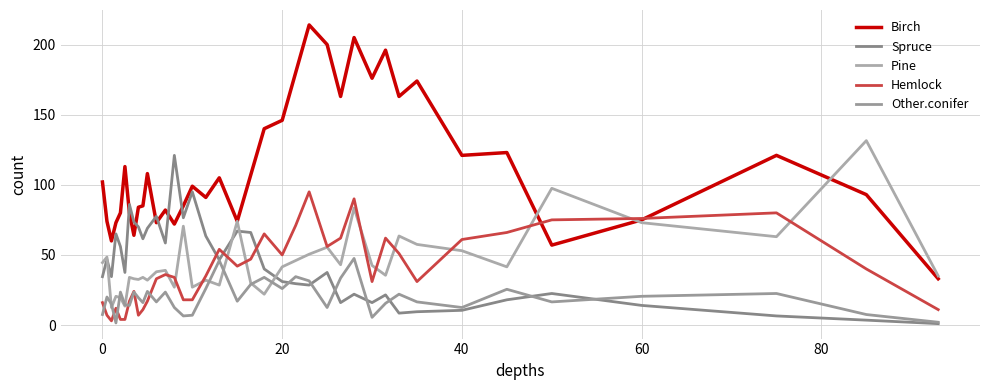

How many lines are shown in the chart?

5